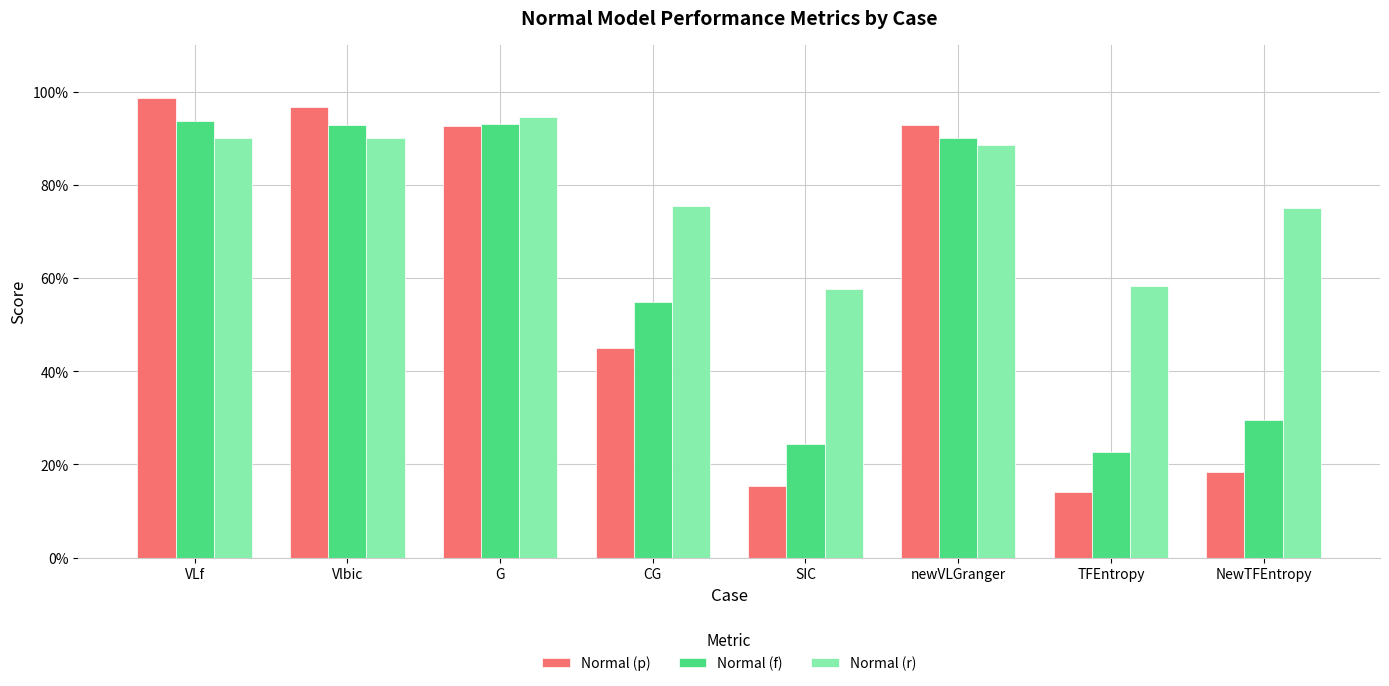

What is the difference between the Normal (f) values at CG and NewTFEntropy?

0.3